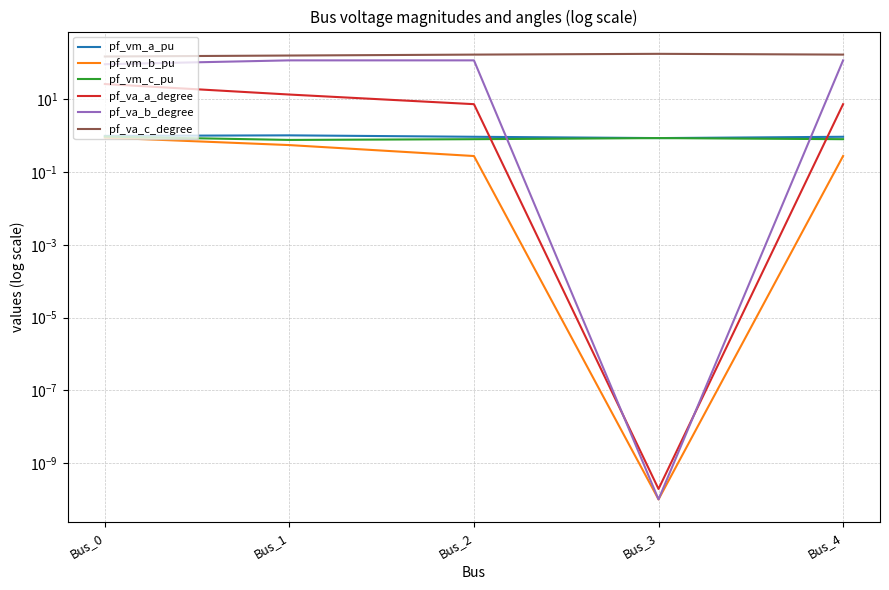

Which series has the widest spread of values?

pf_va_b_degree